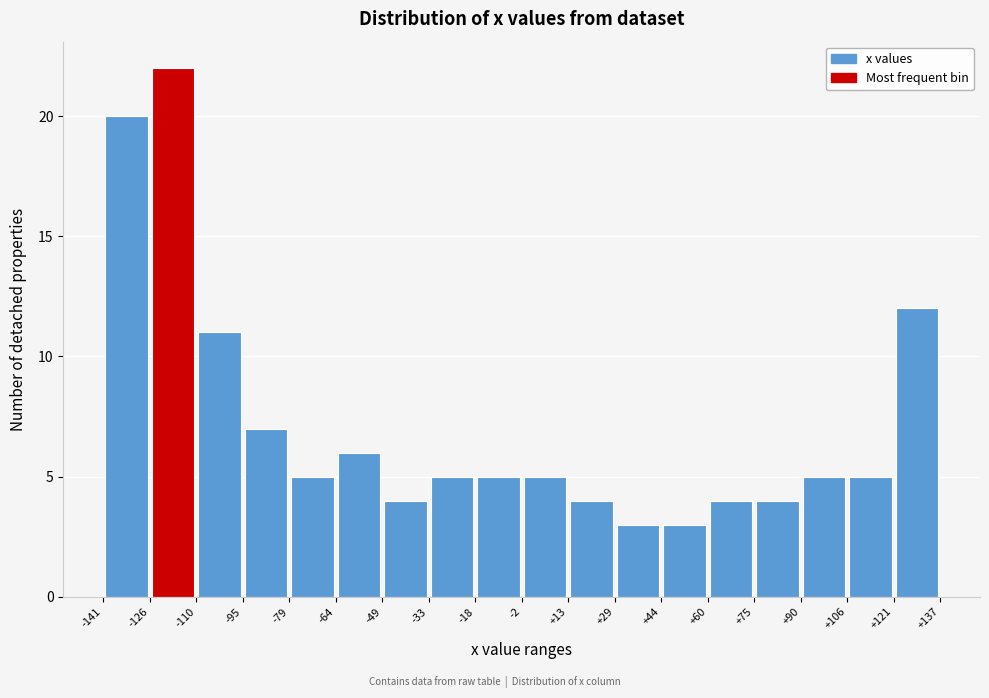

Reading left to right, transcribe this chart: for each bar, give the range it covers on the x-axis and its height. The values are not printed on the chart, so give them approximately, as read against the axis.

-141 to -126: 20
-126 to -110: 22
-110 to -95: 11
-95 to -79: 7
-79 to -64: 5
-64 to -49: 6
-49 to -33: 4
-33 to -18: 5
-18 to -2: 5
-2 to +13: 5
+13 to +29: 4
+29 to +44: 3
+44 to +60: 3
+60 to +75: 4
+75 to +90: 4
+90 to +106: 5
+106 to +121: 5
+121 to +137: 12